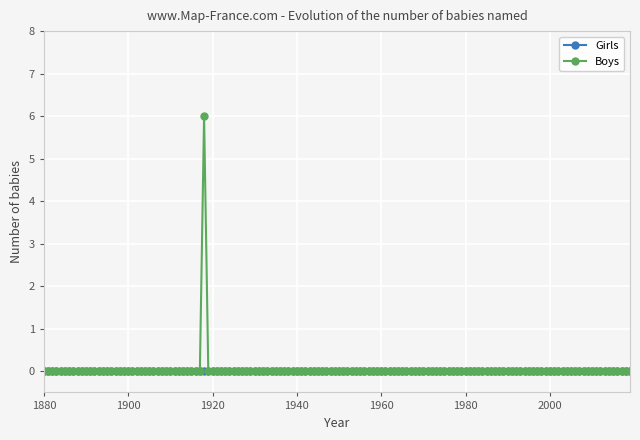

How many lines are shown in the chart?

2